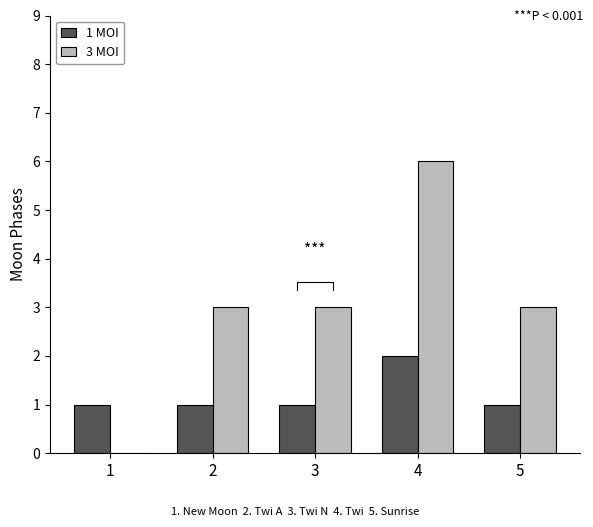

What is the total value across all series at 5?

4